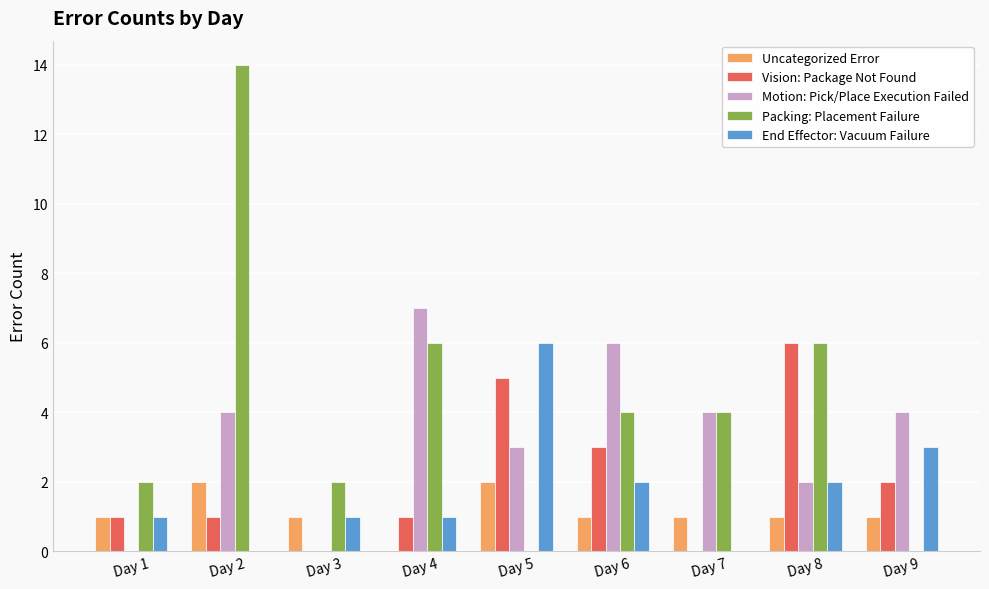

The value of Uncategorized Error at Day 3 is 0. True or false?

False